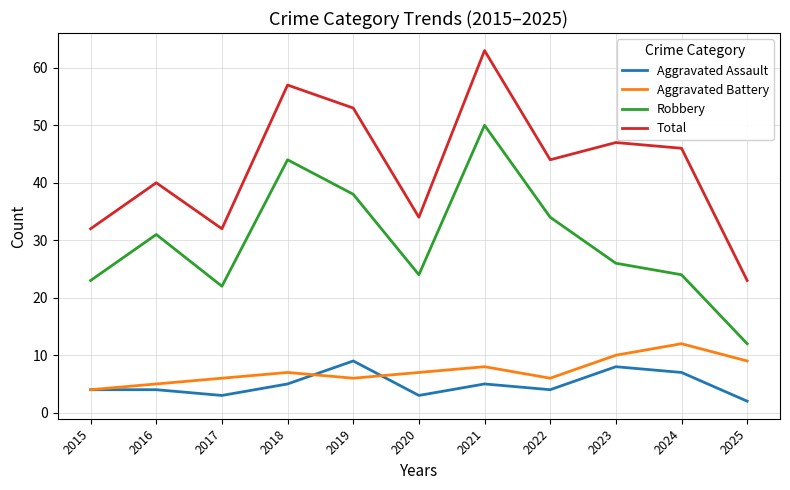

List the series in order of their peak value, highest first.

Total, Robbery, Aggravated Battery, Aggravated Assault